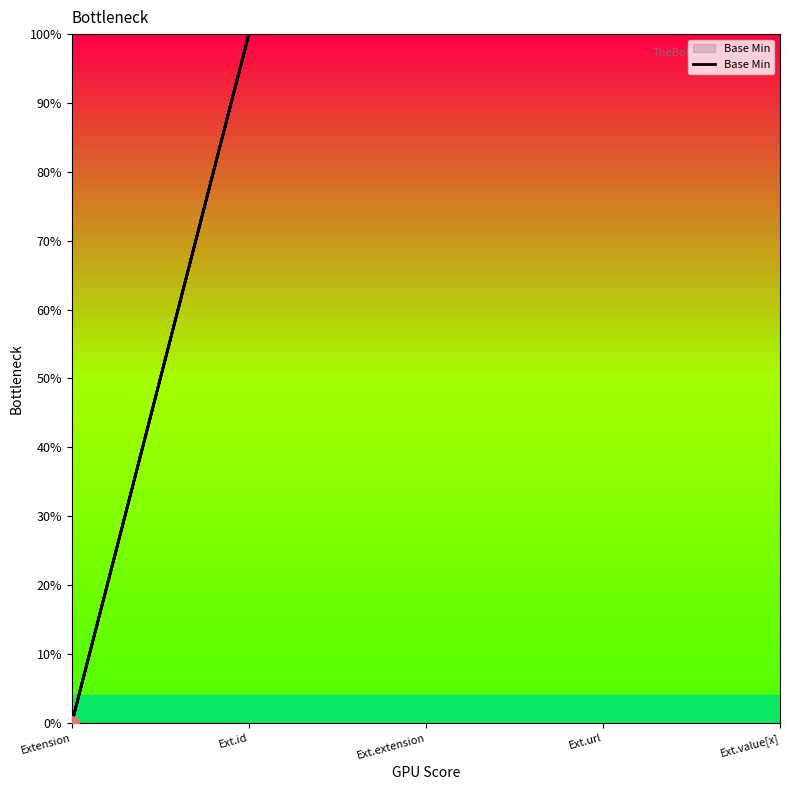

Between Extension and Ext.extension, which is larger?

Extension